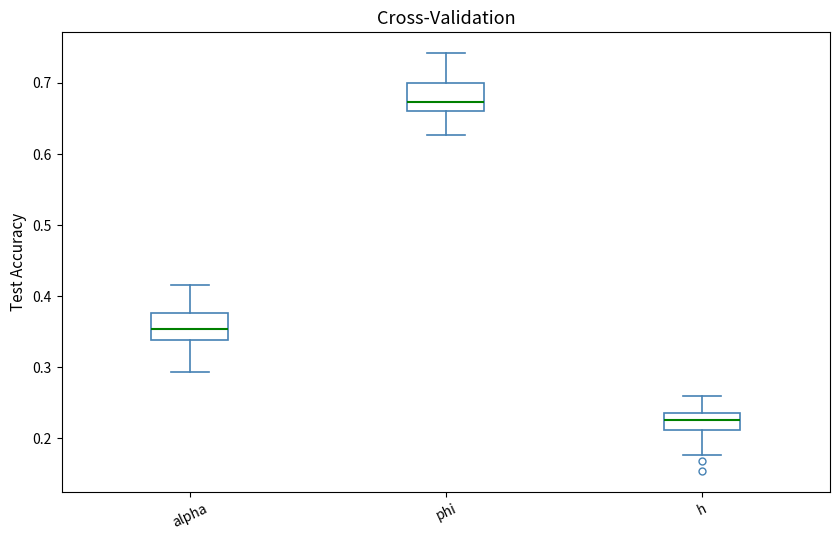

Which box's median line is the lowest?

h